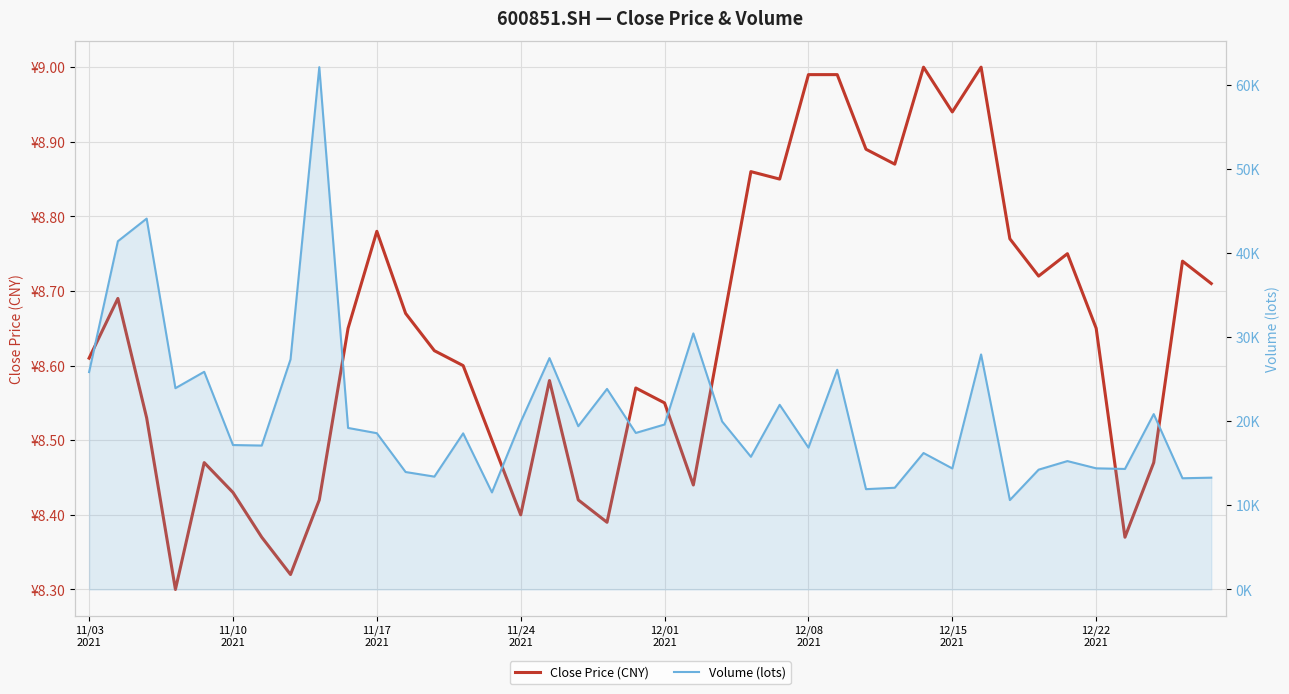

What is the difference between the Close Price (CNY) values at 36 and 17?

0.1